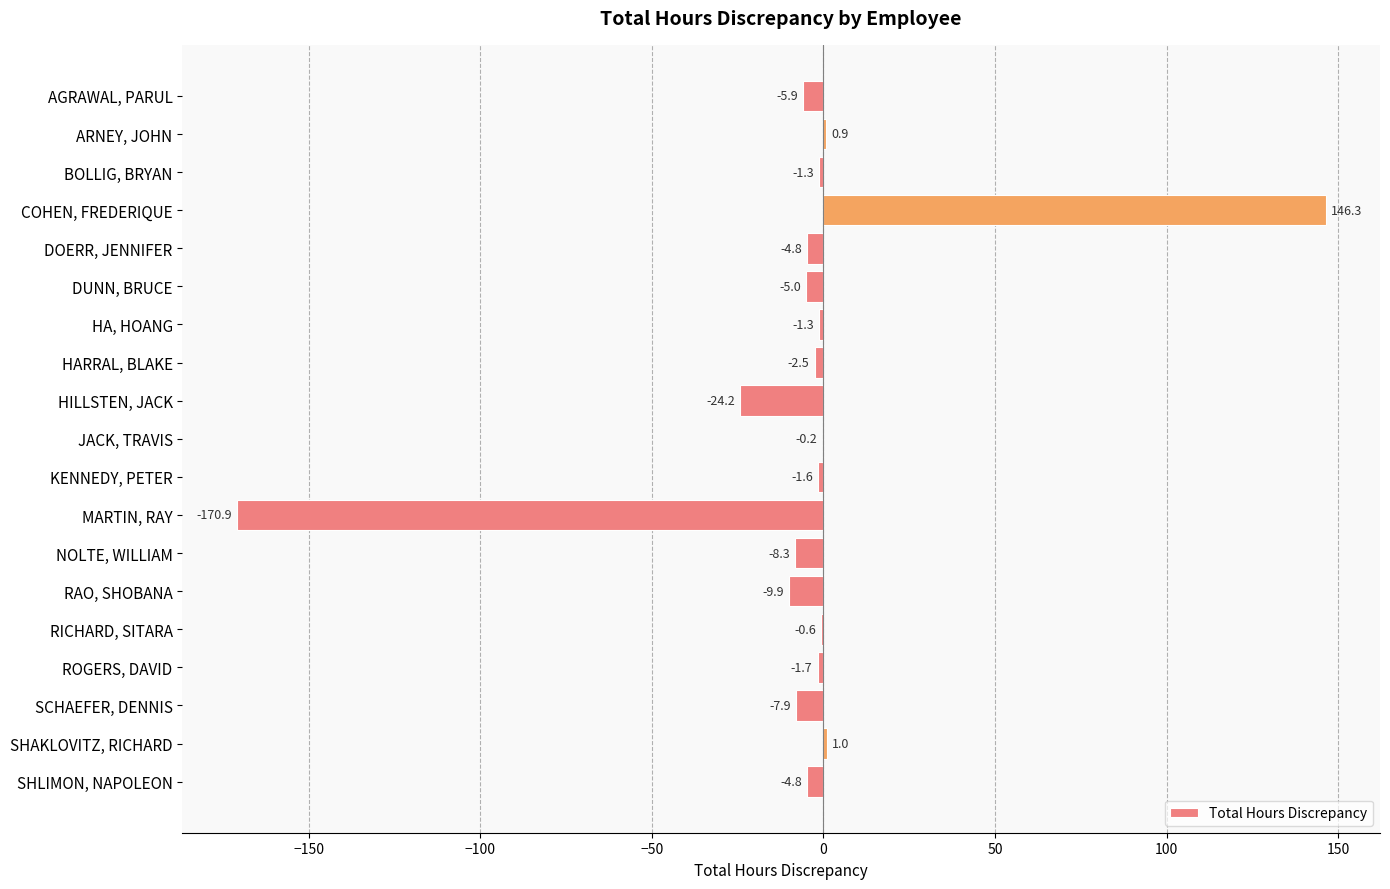

Reading top to bottom, extract all data points from this chart.

AGRAWAL, PARUL=-5.9	ARNEY, JOHN=0.9	BOLLIG, BRYAN=-1.3	COHEN, FREDERIQUE=146.3	DOERR, JENNIFER=-4.8	DUNN, BRUCE=-5.0	HA, HOANG=-1.3	HARRAL, BLAKE=-2.5	HILLSTEN, JACK=-24.2	JACK, TRAVIS=-0.2	KENNEDY, PETER=-1.6	MARTIN, RAY=-170.9	NOLTE, WILLIAM=-8.3	RAO, SHOBANA=-9.9	RICHARD, SITARA=-0.6	ROGERS, DAVID=-1.7	SCHAEFER, DENNIS=-7.9	SHAKLOVITZ, RICHARD=1.0	SHLIMON, NAPOLEON=-4.8